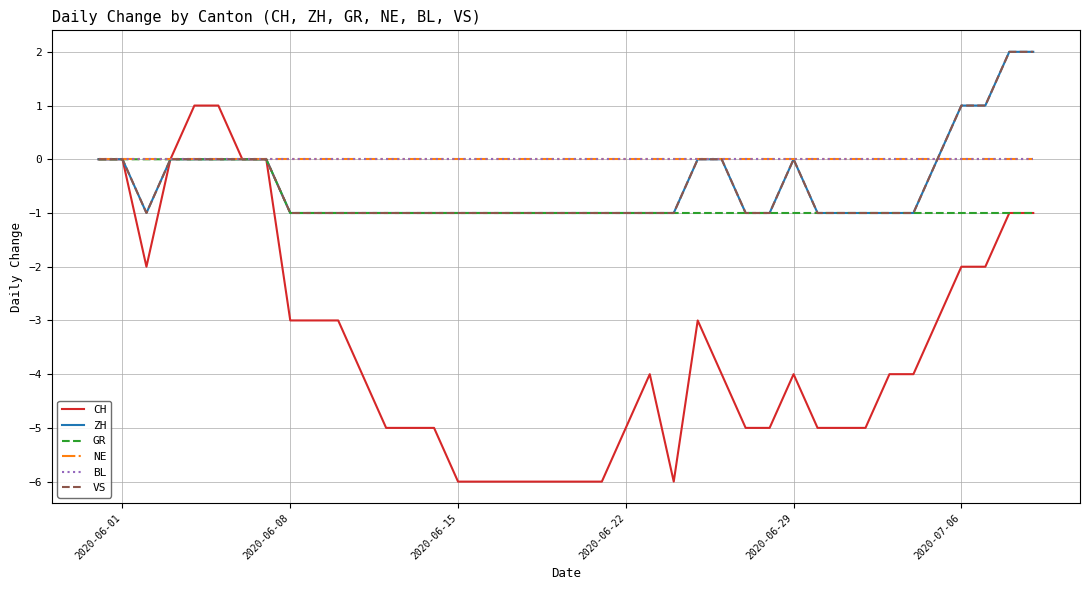

Which series has the largest total across all categories?

NE